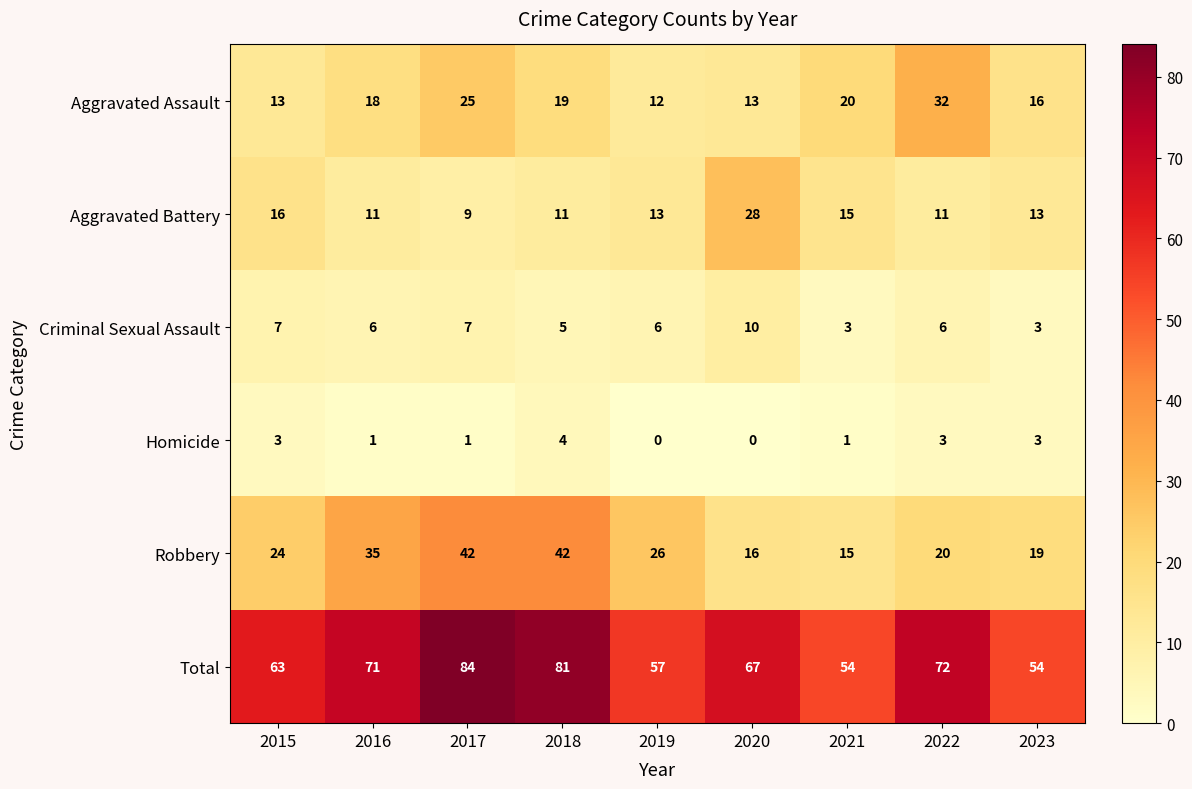

What is the difference between the Robbery values at 2022 and 2019?

6